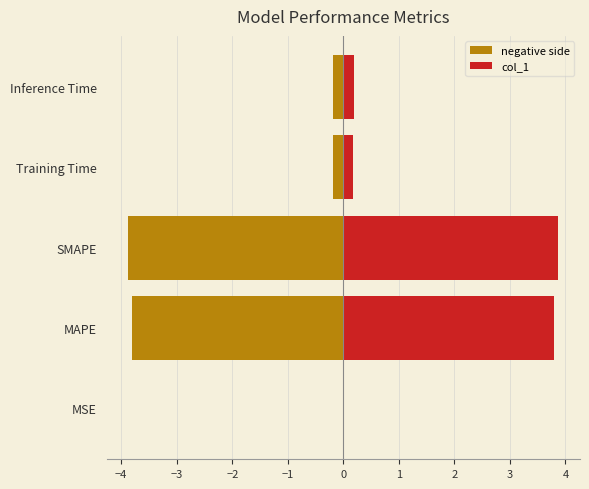

Is the value of negative side at Training Time greater than the value of col_1 at MAPE?

No